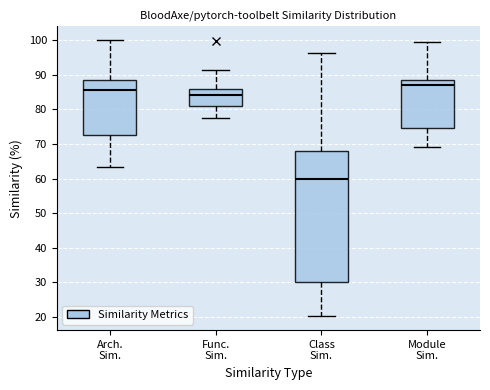

Reading left to right, read every box against the y-axis: the position of its median line, the range the box covers, and the ends of its whiskers. The values are not printed on the chart, so give them approximately, as read against the axis.

Arch. Sim.: median 86, box 72 to 89, whiskers 63 to 100
Func. Sim.: median 84, box 81 to 86, whiskers 77 to 91
Class Sim.: median 60, box 30 to 68, whiskers 20 to 96
Module Sim.: median 87, box 75 to 89, whiskers 69 to 100